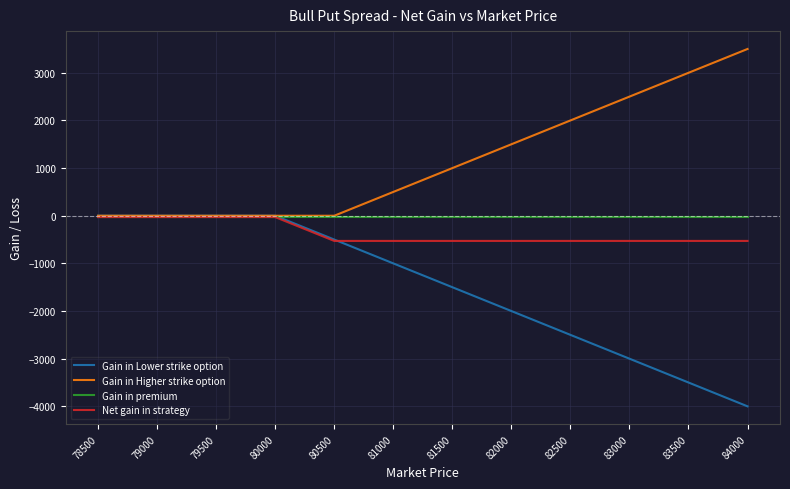

Which series has the largest total across all categories?

Gain in Higher strike option